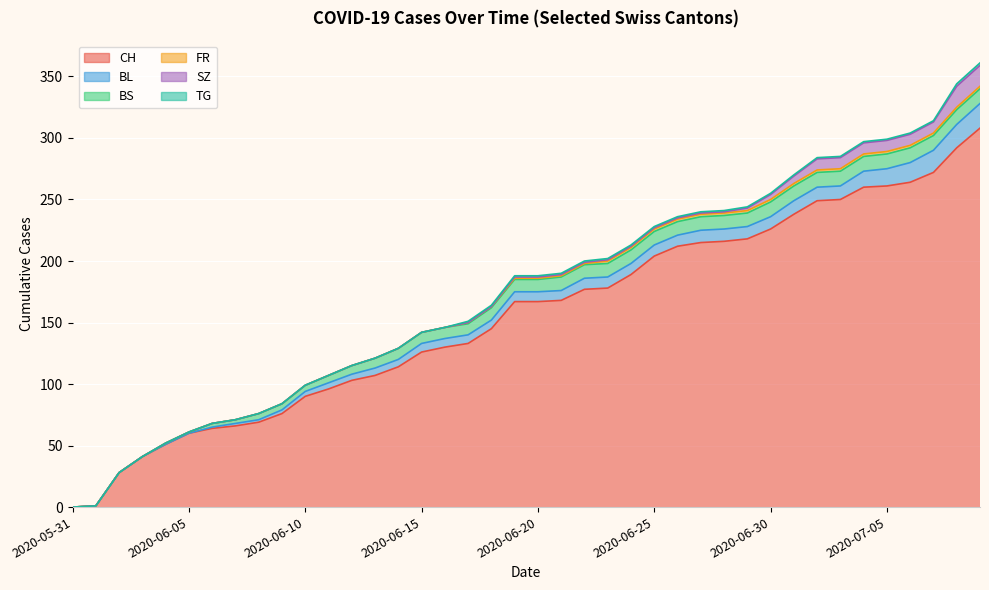

Rank the series at 2020-06-08 from highest to lowest value.

CH, BS, BL, FR, SZ, TG